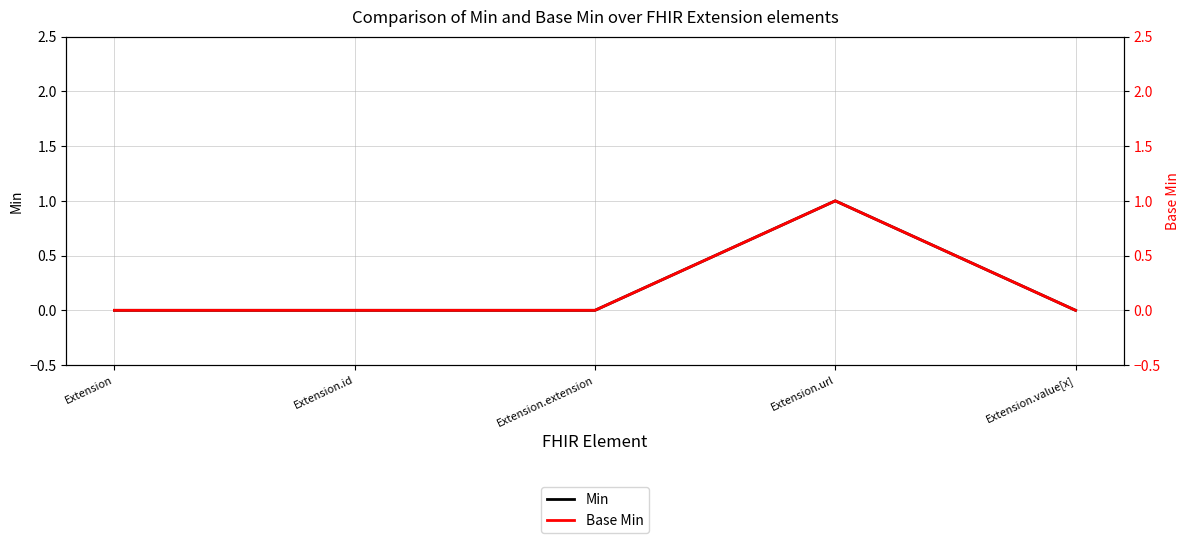

Rank the series at Extension.value[x] from lowest to highest value.

Min, Base Min